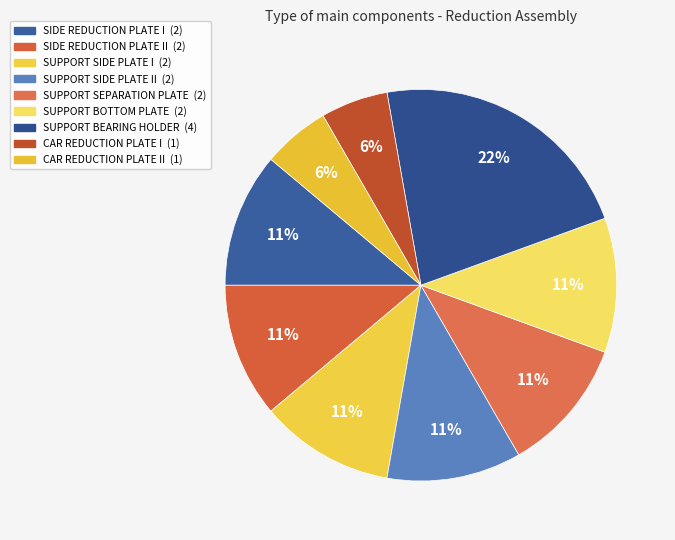

To the nearest percent, what is the difference between the largest and smallest slice percentages?

17%